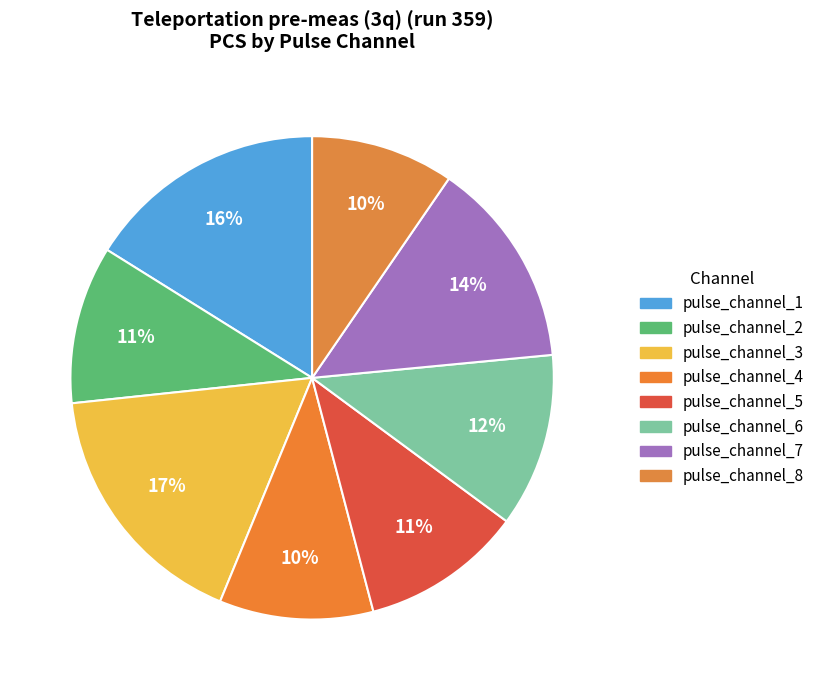

What percentage is the pulse_channel_1 slice, to the nearest percent?

16%